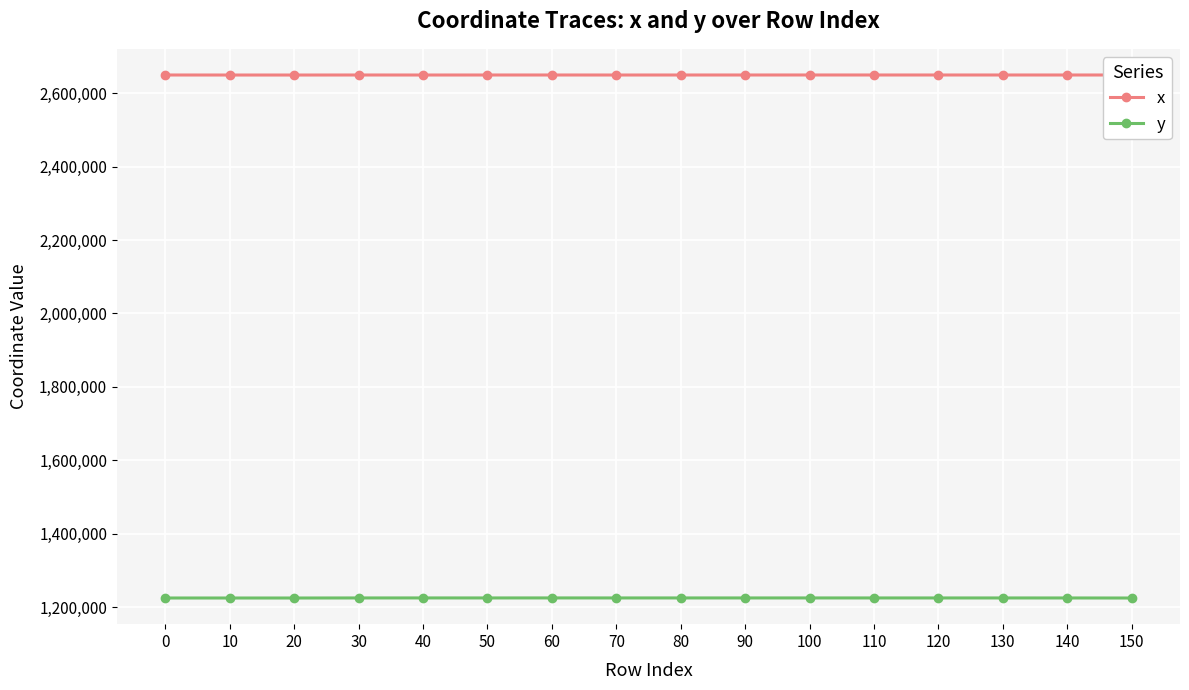

True or false: x has more than 0 interior local peaks.

True